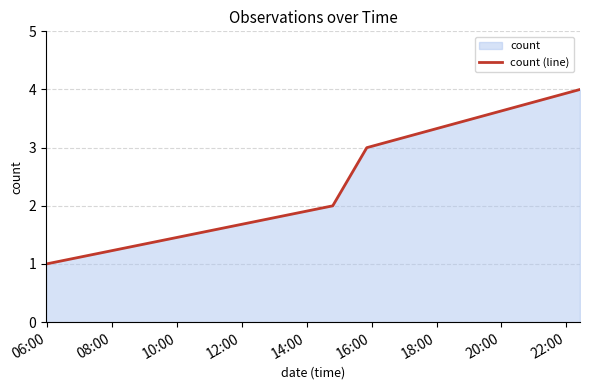

True or false: there are more than 0 points higher than both neighbors.

False